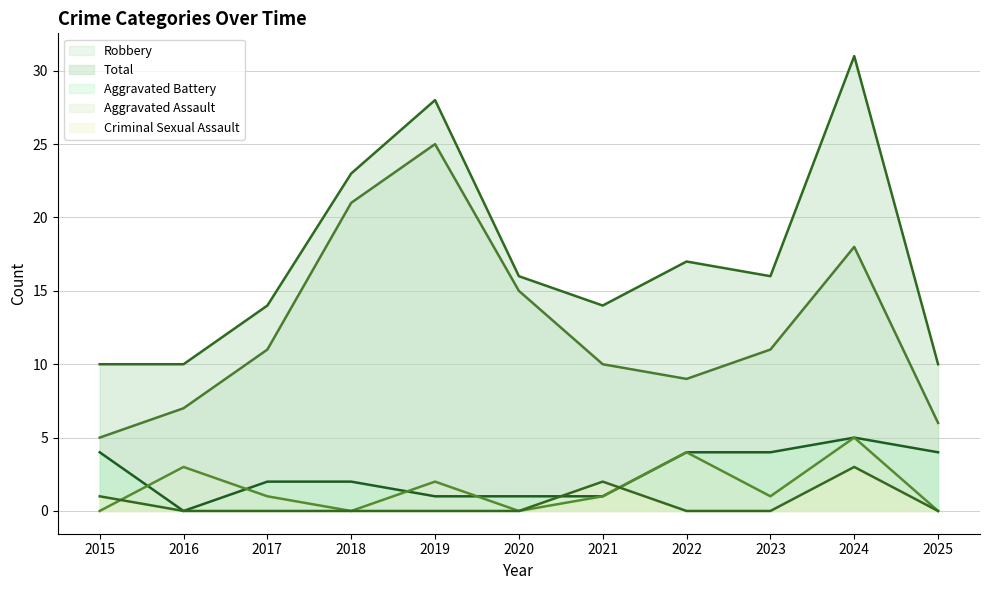

Between 2015 and 2017, which series saw the biggest shift?

Robbery